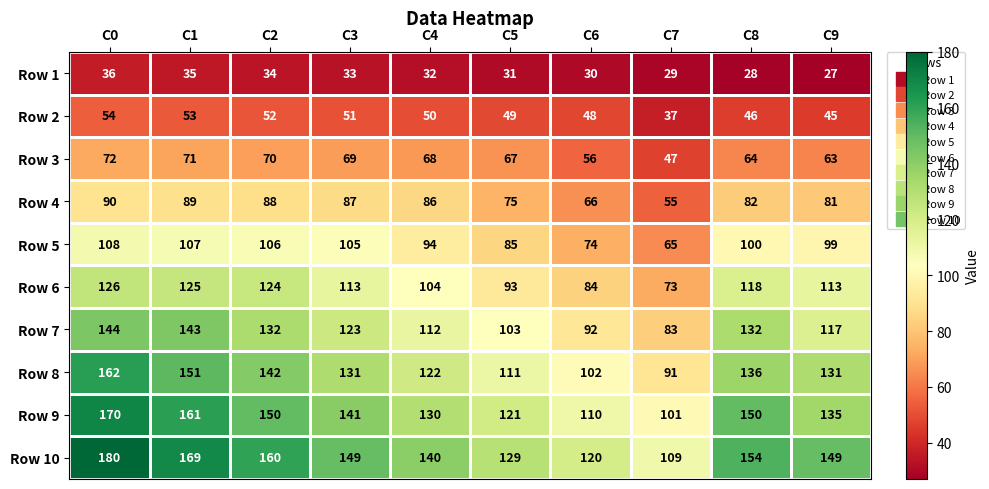

Where does the Row 9 series first go above 141?

C0